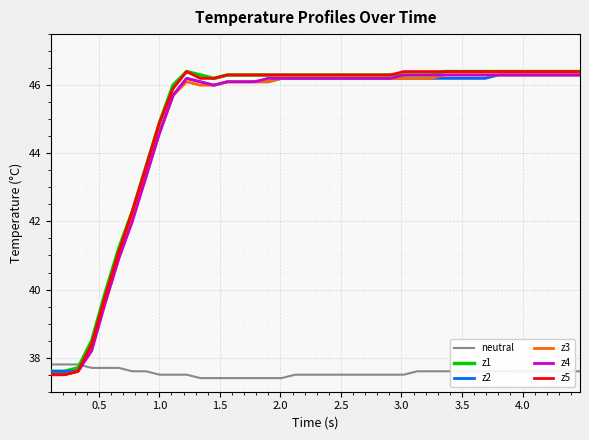

What is the difference between the second highest and second lowest values in the z3 series?

8.8